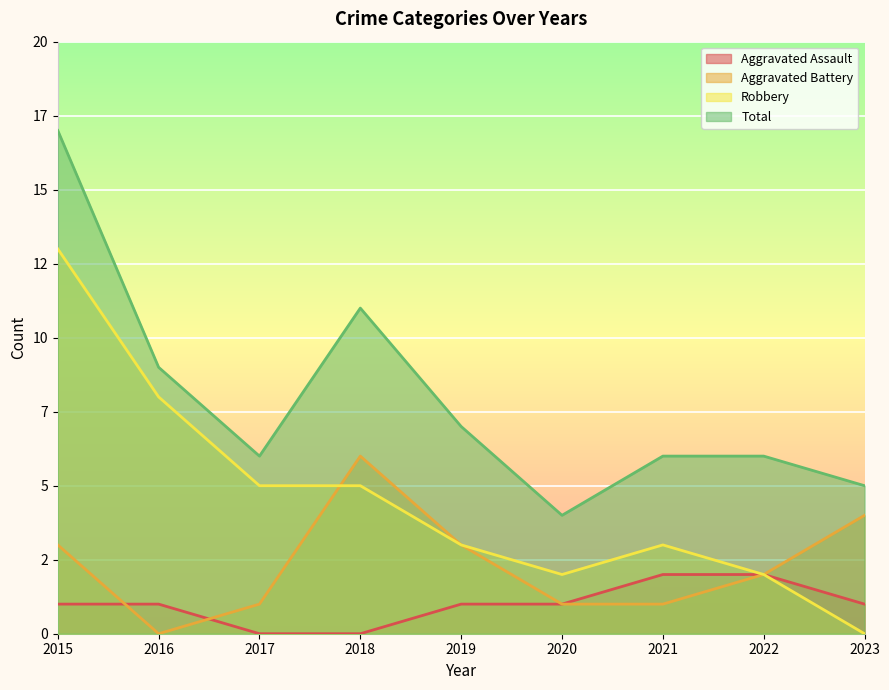

Does the chart display data point markers on the line(s)?

No